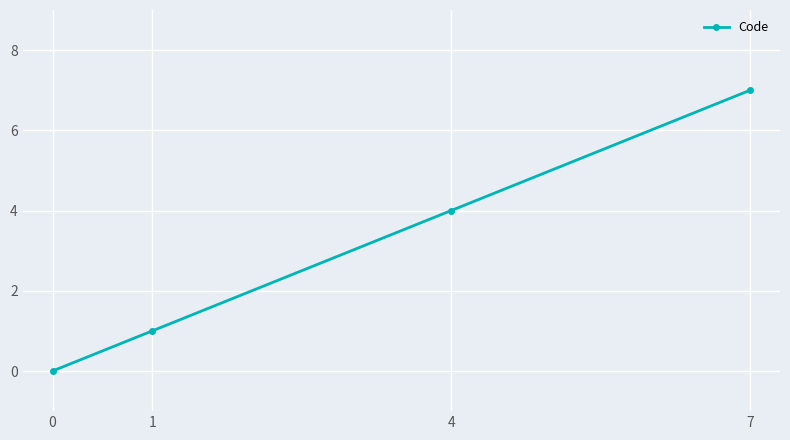

What is the greatest value displayed?

7